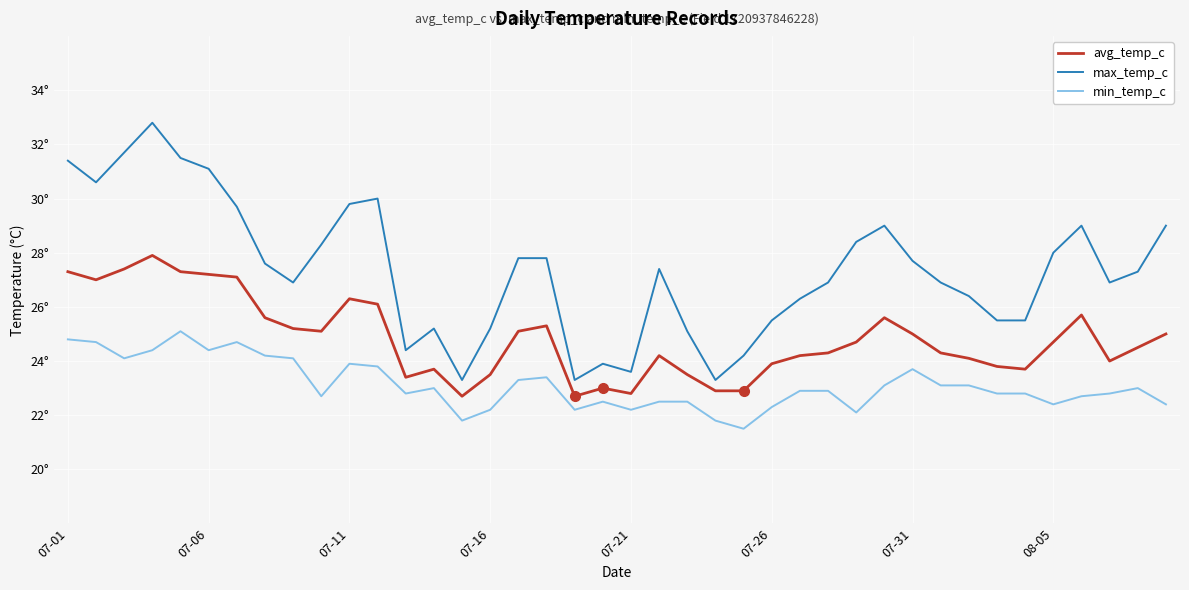

Is this an area chart (filled region under the line)?

No